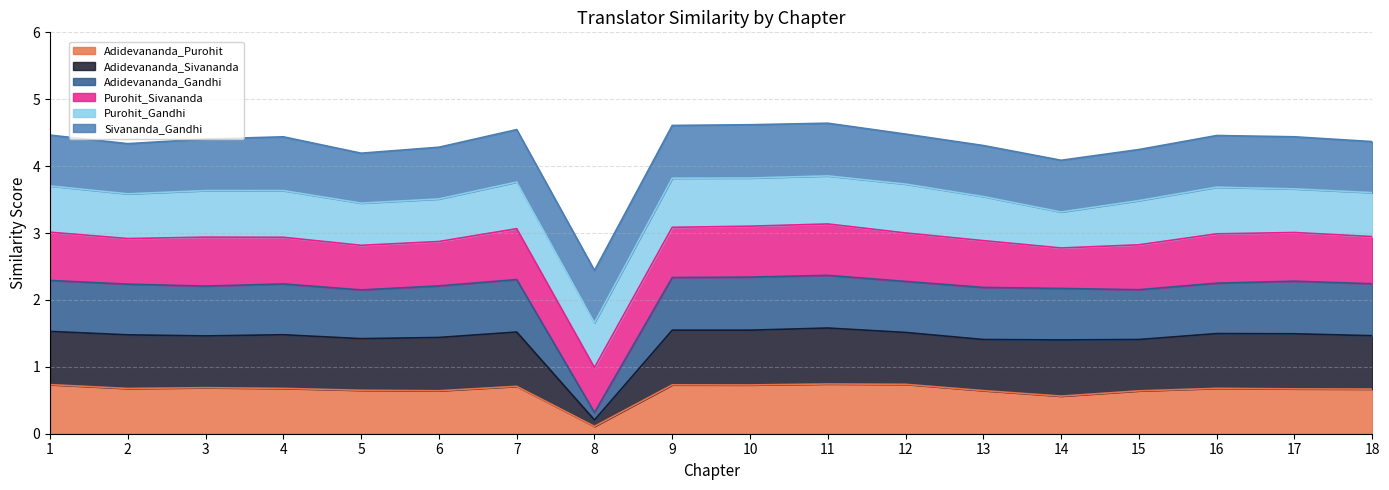

What is the total value across all series at 15?

4.2